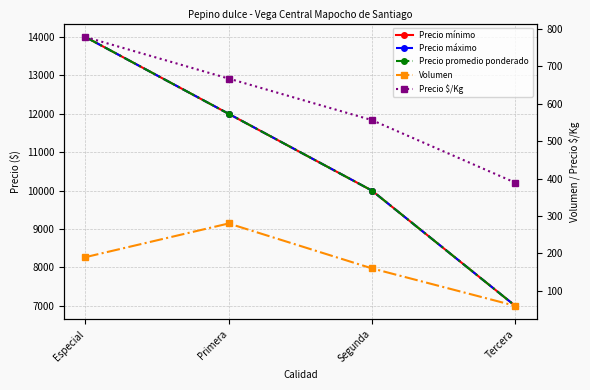

Reading left to right, list all the values displayed in this chart.

Precio mínimo: Especial=14000	Primera=12000	Segunda=10000	Tercera=7000
Precio máximo: Especial=14000	Primera=12000	Segunda=10000	Tercera=7000
Precio promedio ponderado: Especial=14000	Primera=12000	Segunda=10000	Tercera=7000
Volumen: Especial=190	Primera=280	Segunda=160	Tercera=60
Precio $/Kg: Especial=778	Primera=667	Segunda=556	Tercera=389